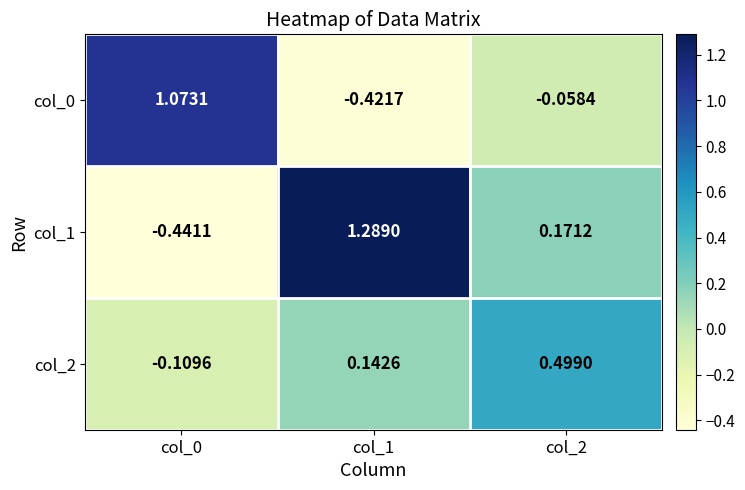

Which series has the largest total across all categories?

col_1